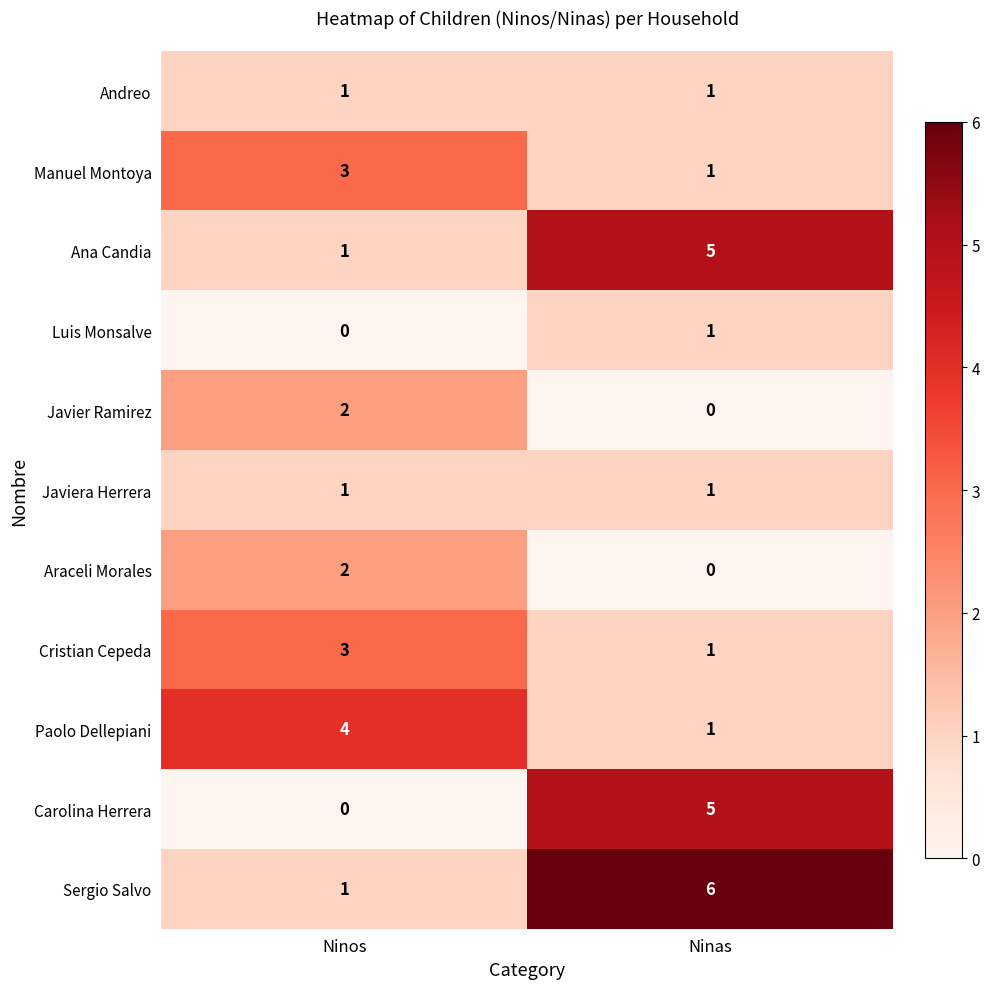

How many categories are shown in the chart?

2